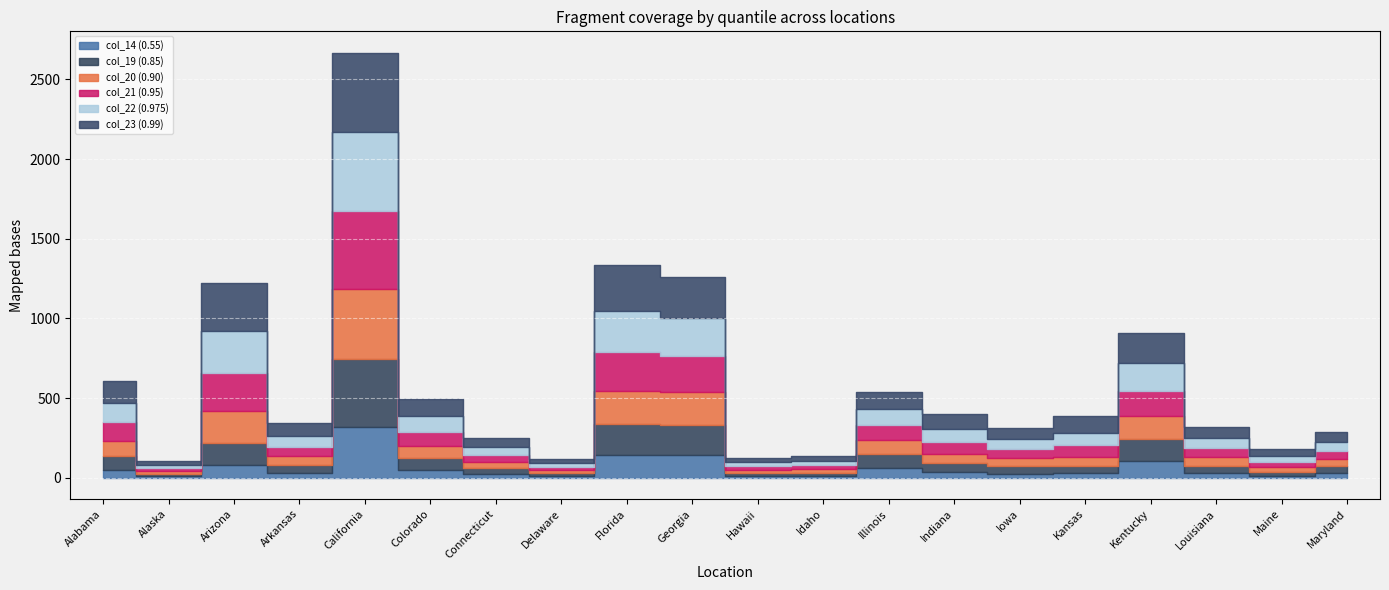

The value of col_22 (0.975) at Alabama is 201. True or false?

False